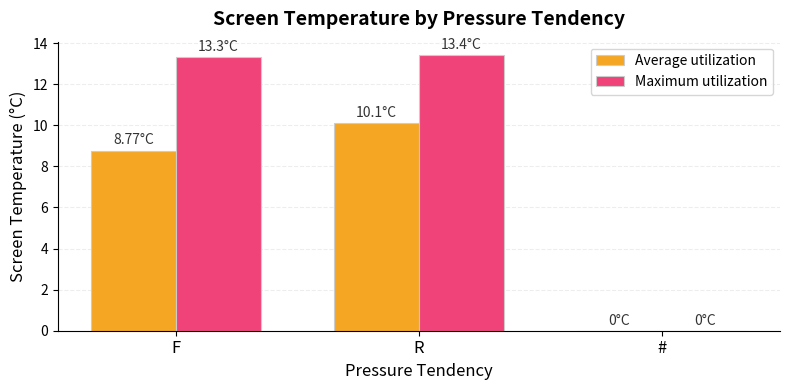

What are all the series names shown in the legend?

Average utilization, Maximum utilization